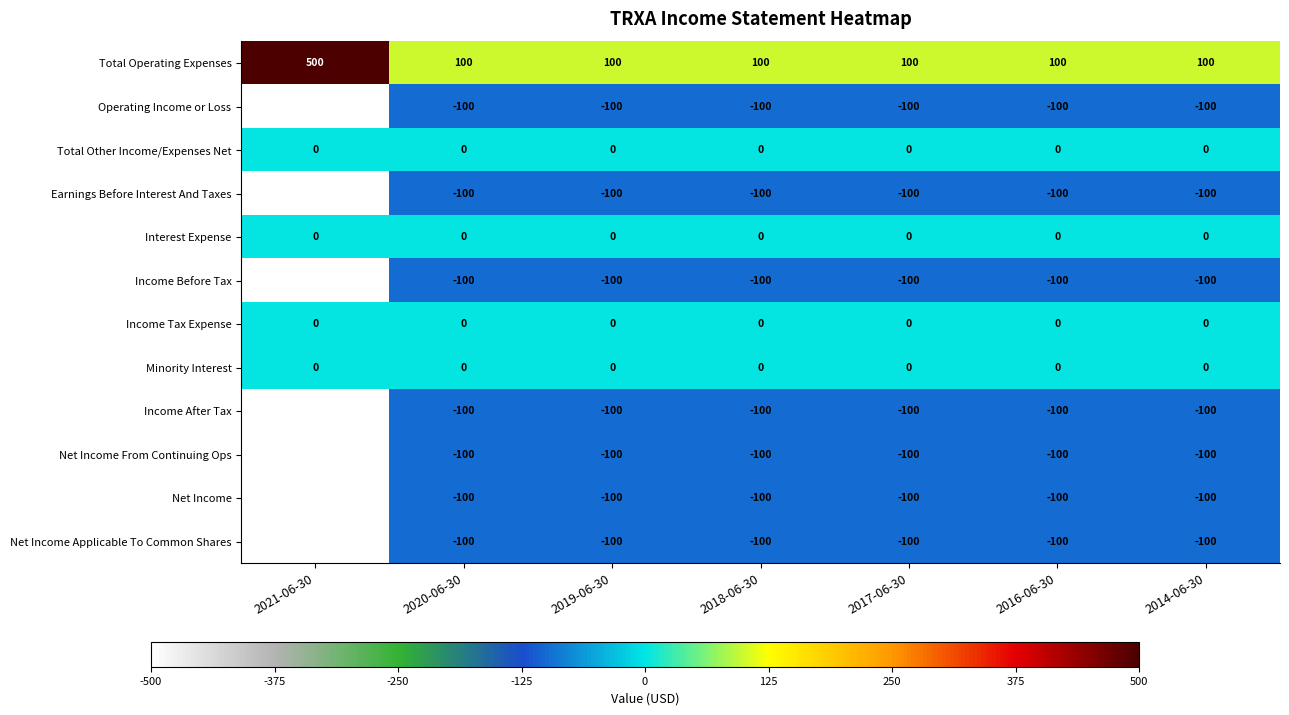

What is the sum of all Net Income From Continuing Ops values?

-1100